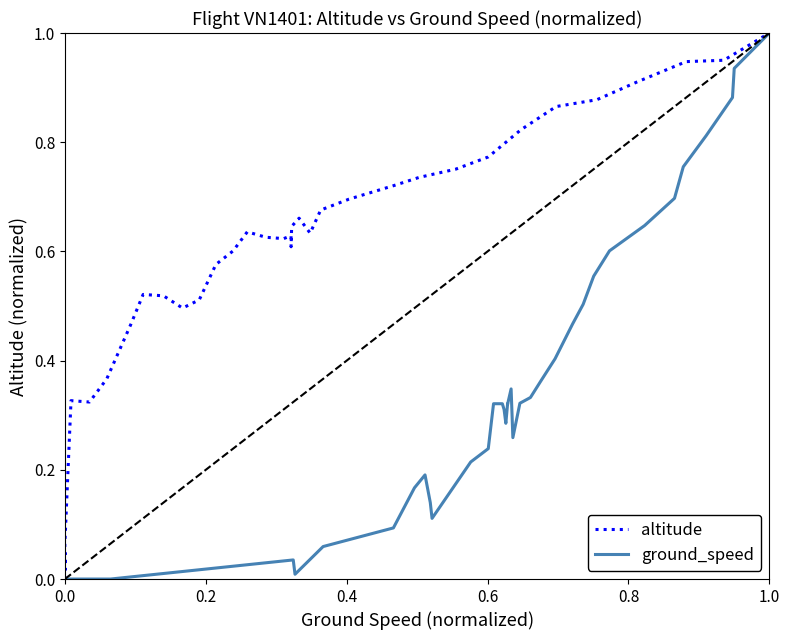

What is the value of the altitude point at the 14th from the left?

0.5